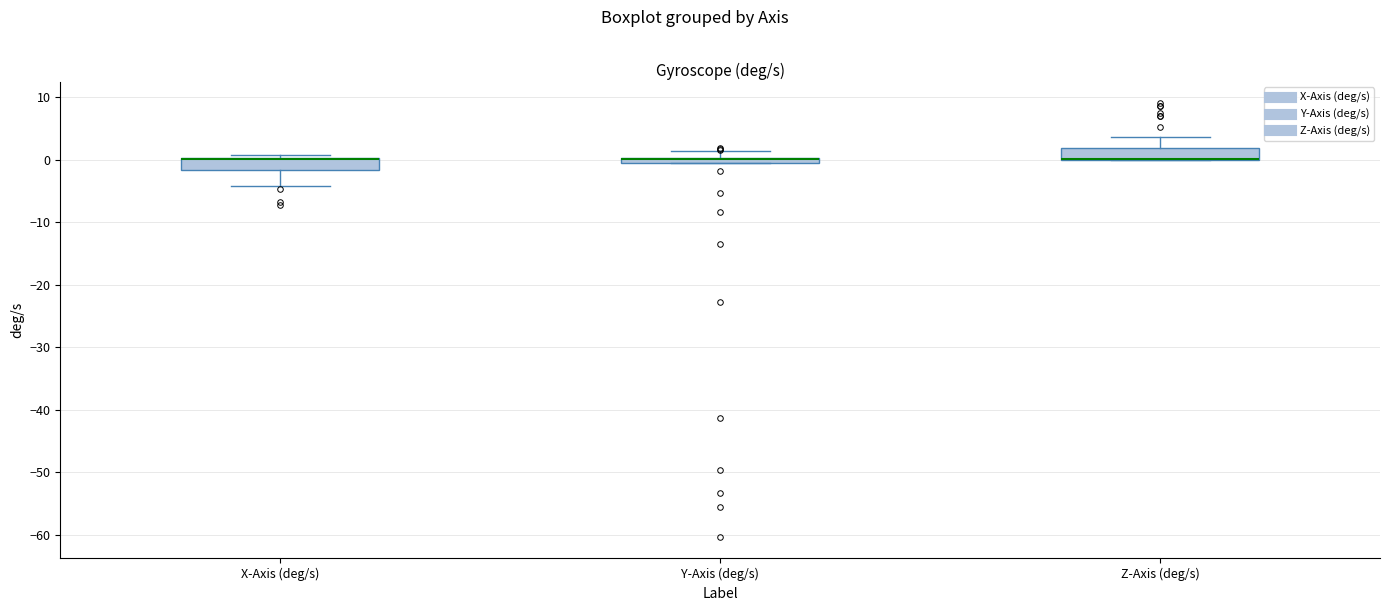

Where is the lower edge of the box for X-Axis (deg/s) on the y-axis? The values are not printed on the chart, so give them approximately, as read against the axis.

-2